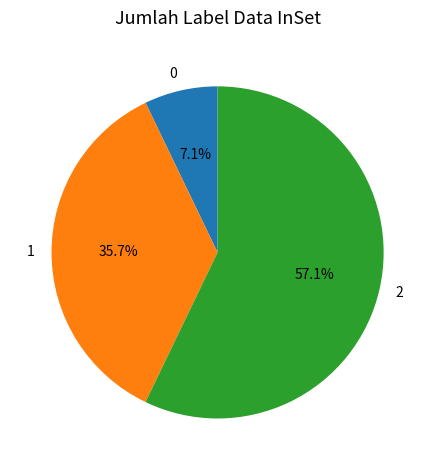

Is the sum of 0 and 2 greater than half?

Yes